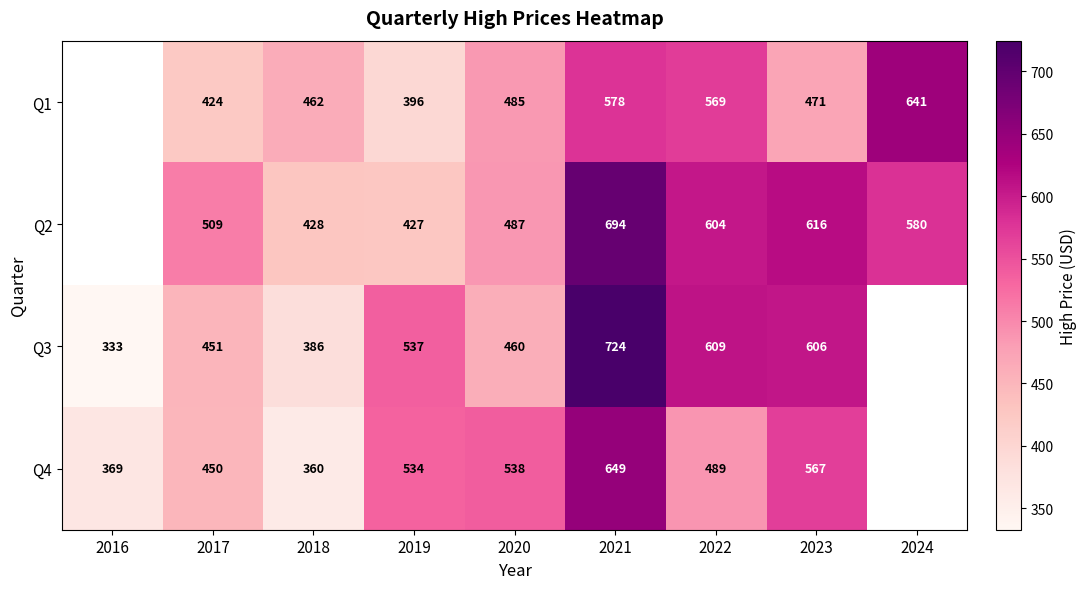

What is the sum of the Q2 values at 2017 and 2022?

1113